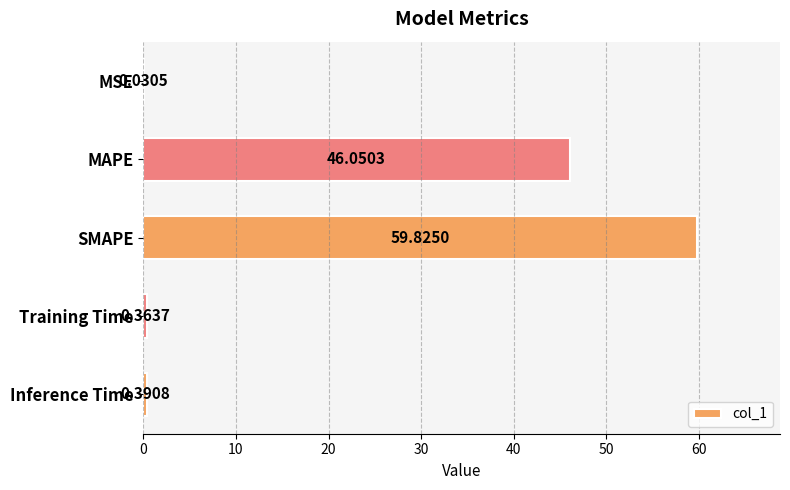

Count the number of categories in the chart.

5